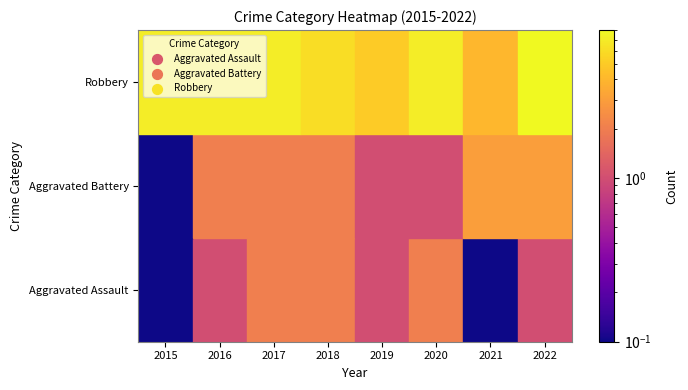

How many values in the Aggravated Battery series exceed 2?

2